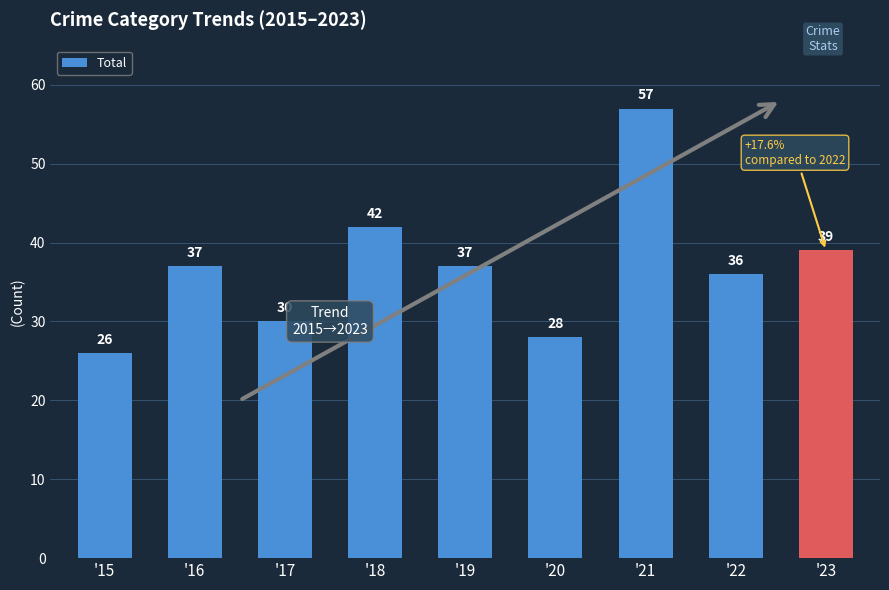

What is the minimum value shown in the chart?

26